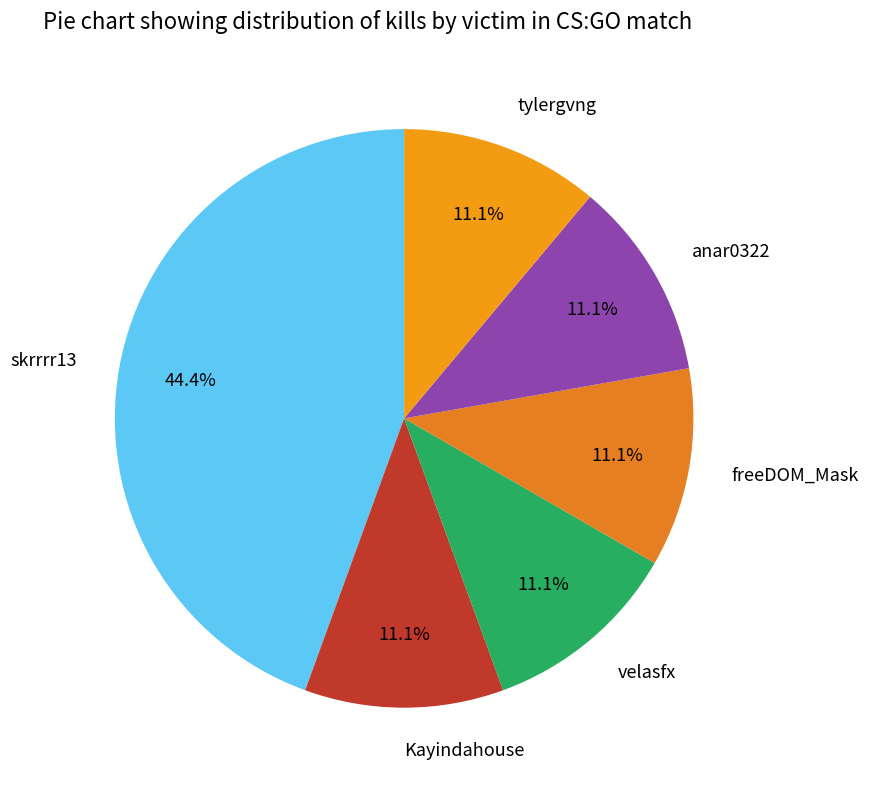

To the nearest percent, what percentage of the pie is freeDOM_Mask?

11%